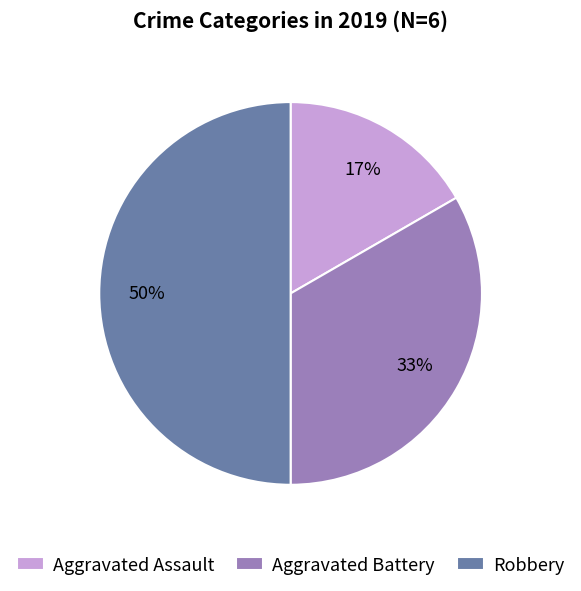

To the nearest percent, what portion does Aggravated Battery represent?

33%